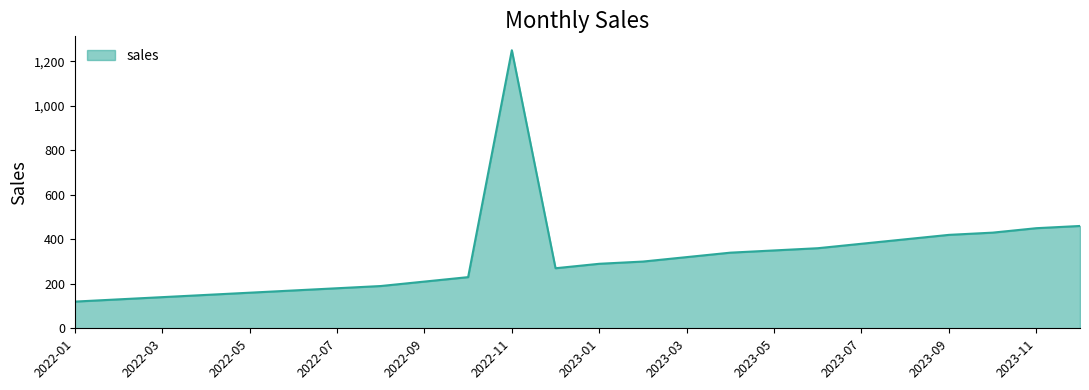

What is the greatest value displayed?

1250